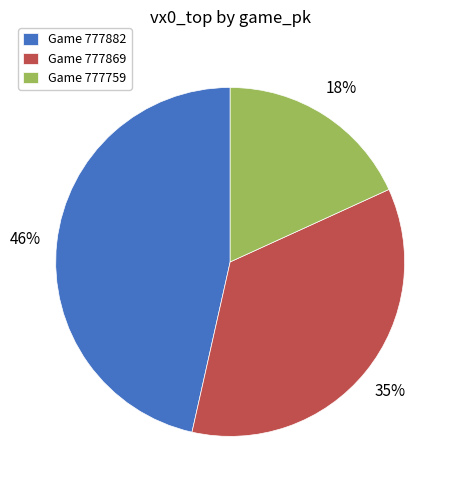

Count the number of slices in the pie.

3